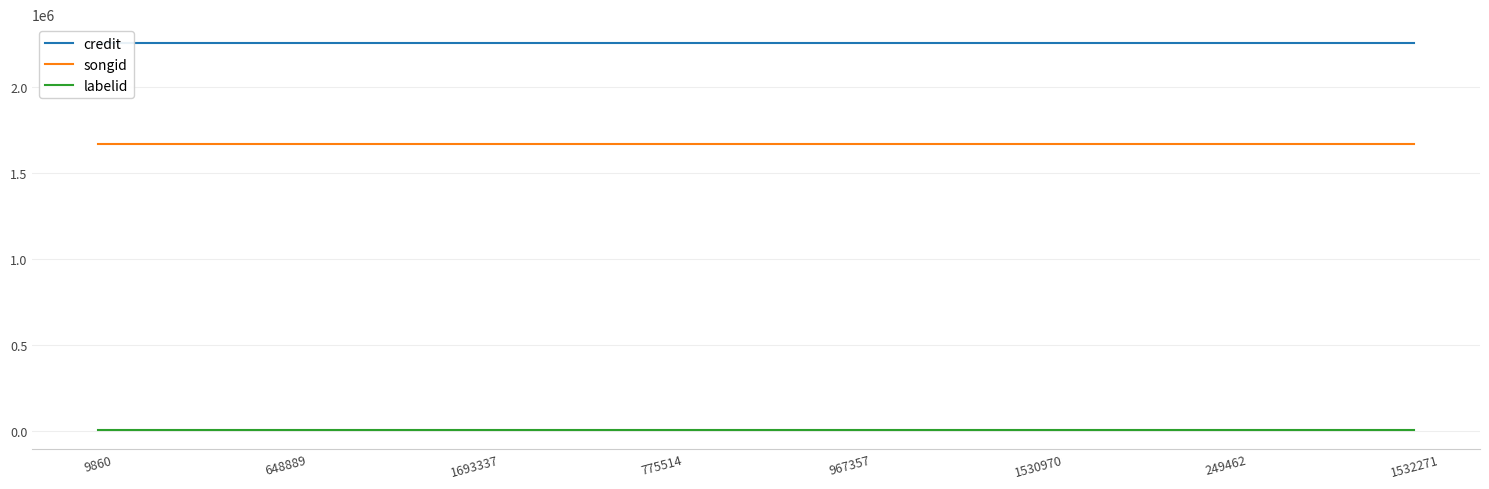

True or false: credit and songid intersect in this chart.

False